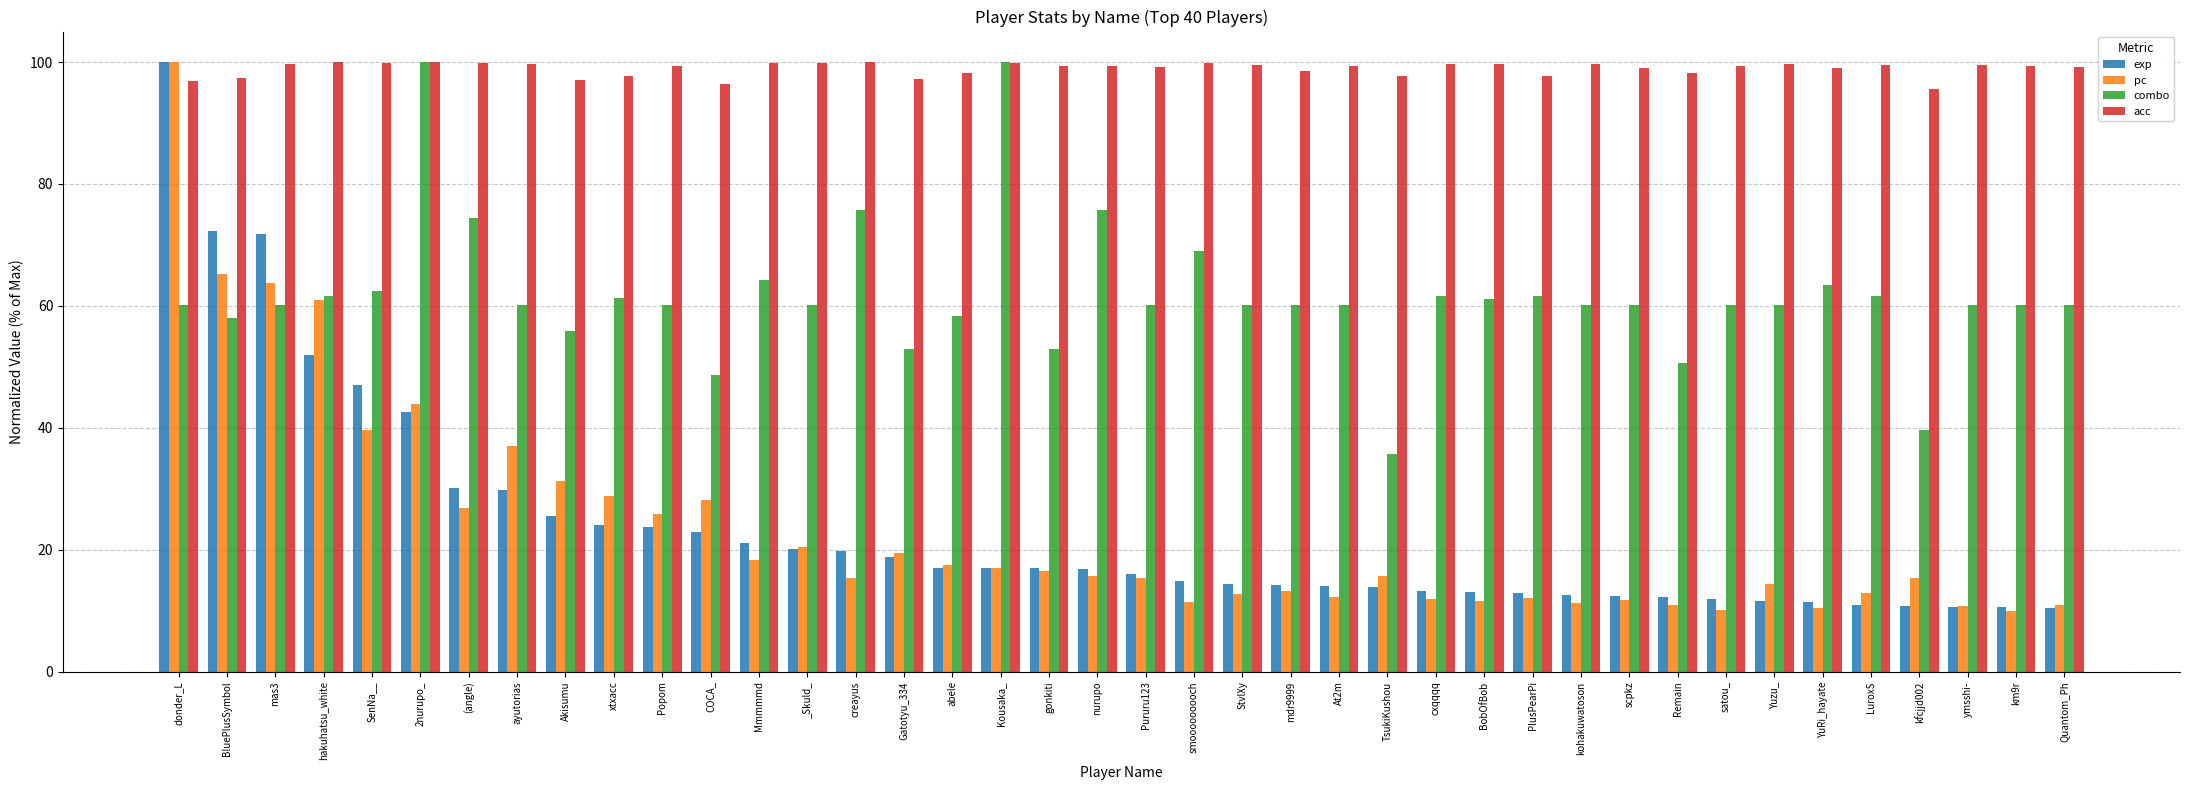

What is the difference between the highest and lowest values at StvlXy?

86.9